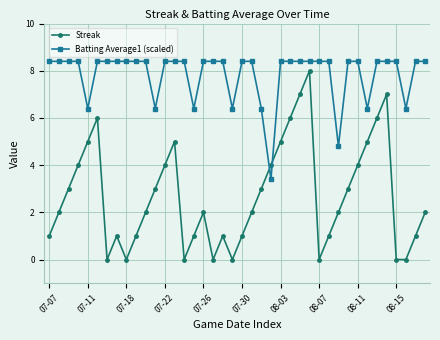

True or false: Streak and Batting Average1 (scaled) intersect in this chart.

True